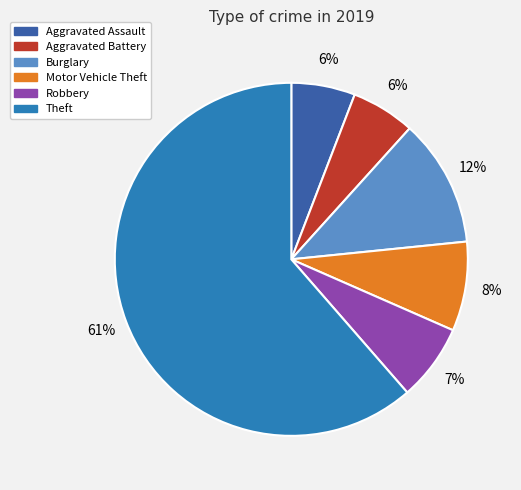

Which has a higher value, Burglary or Aggravated Battery?

Burglary